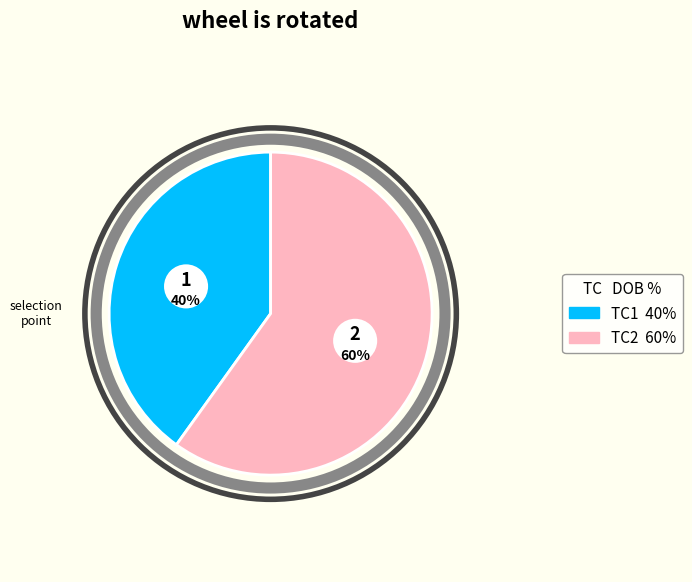

Count the number of slices in the pie.

2